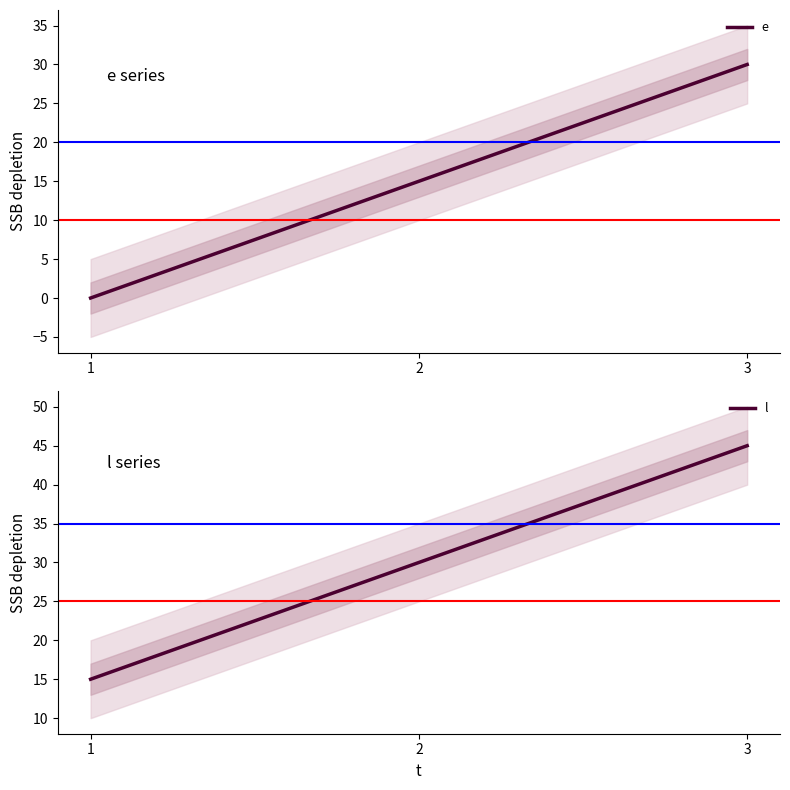

What are all the series names shown in the legend?

e, l